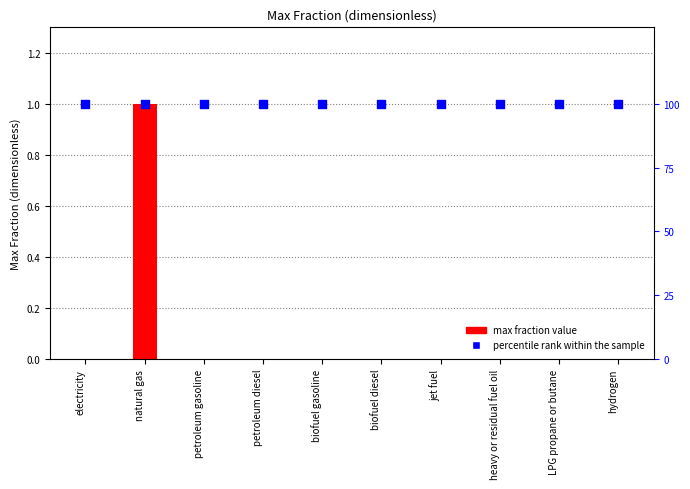

Is the value of percentile rank within the sample at petroleum gasoline greater than the value of max fraction value at electricity?

Yes